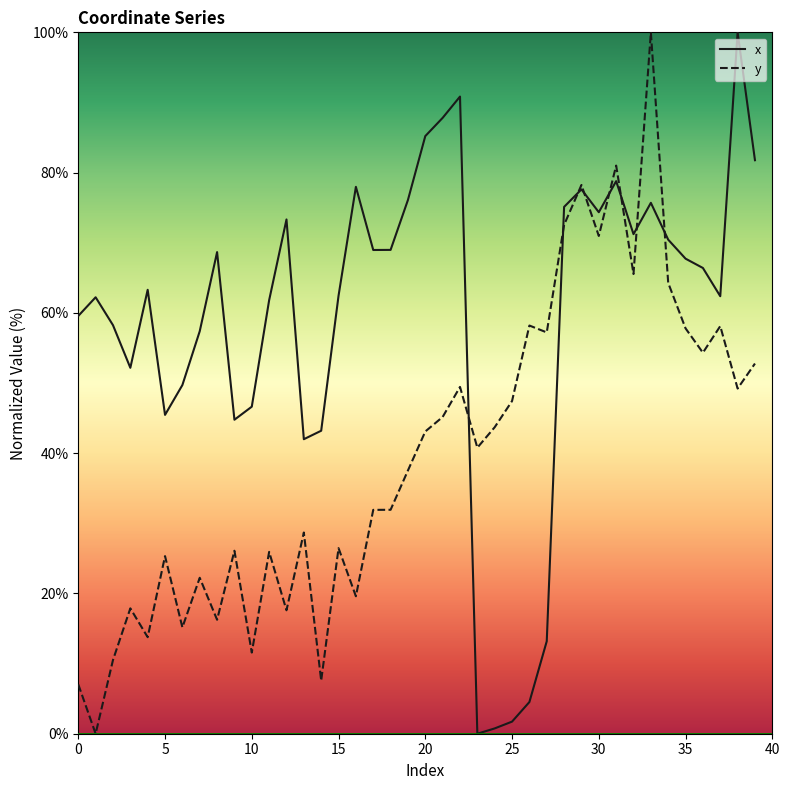

What is the maximum value for x?

100.0